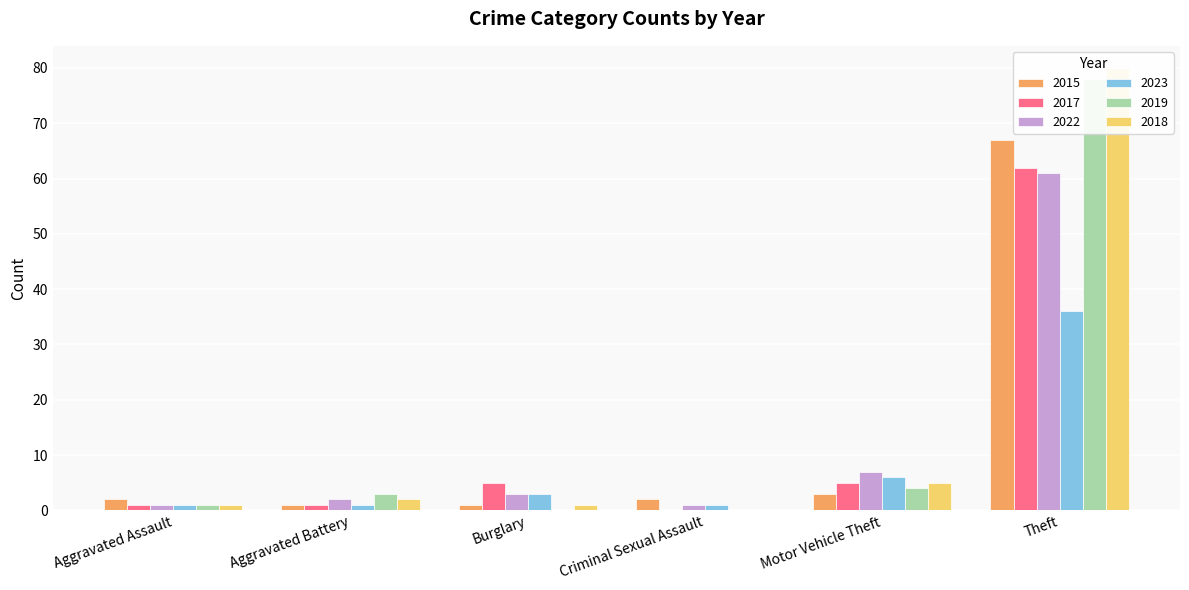

Reading left to right, extract all data points from this chart.

2015: 2	1	1	2	3	67
2017: 1	1	5	0	5	62
2022: 1	2	3	1	7	61
2023: 1	1	3	1	6	36
2019: 1	3	0	0	4	78
2018: 1	2	1	0	5	80